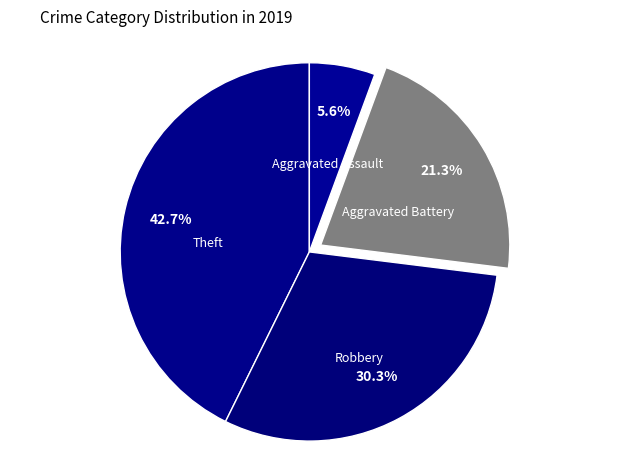

Is the sum of Robbery and Theft greater than half?

Yes